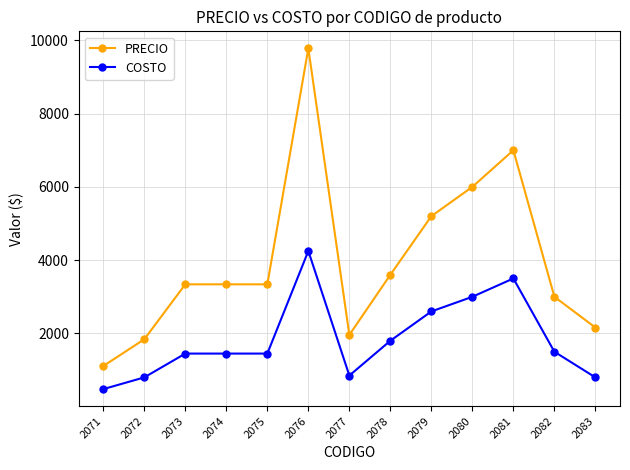

What is the difference between the second highest and minimum values in the COSTO series?

3020.0